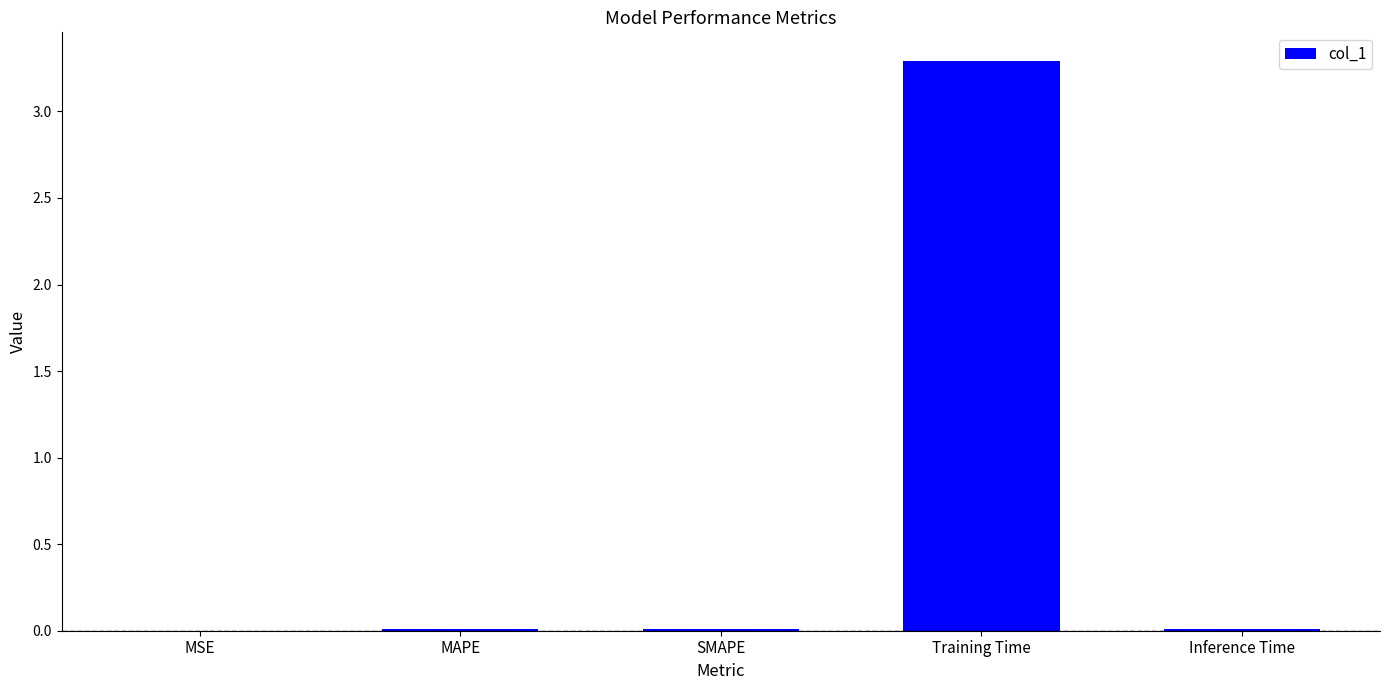

The value at Inference Time is 0.0. True or false?

True